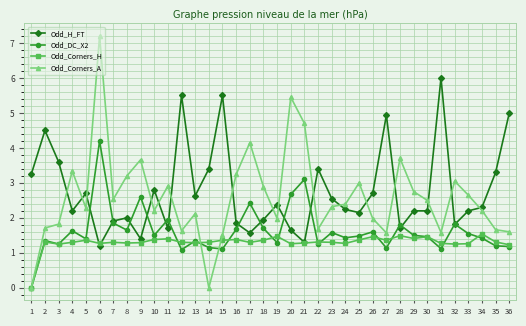

At which category is the sum across all series the highest?

6